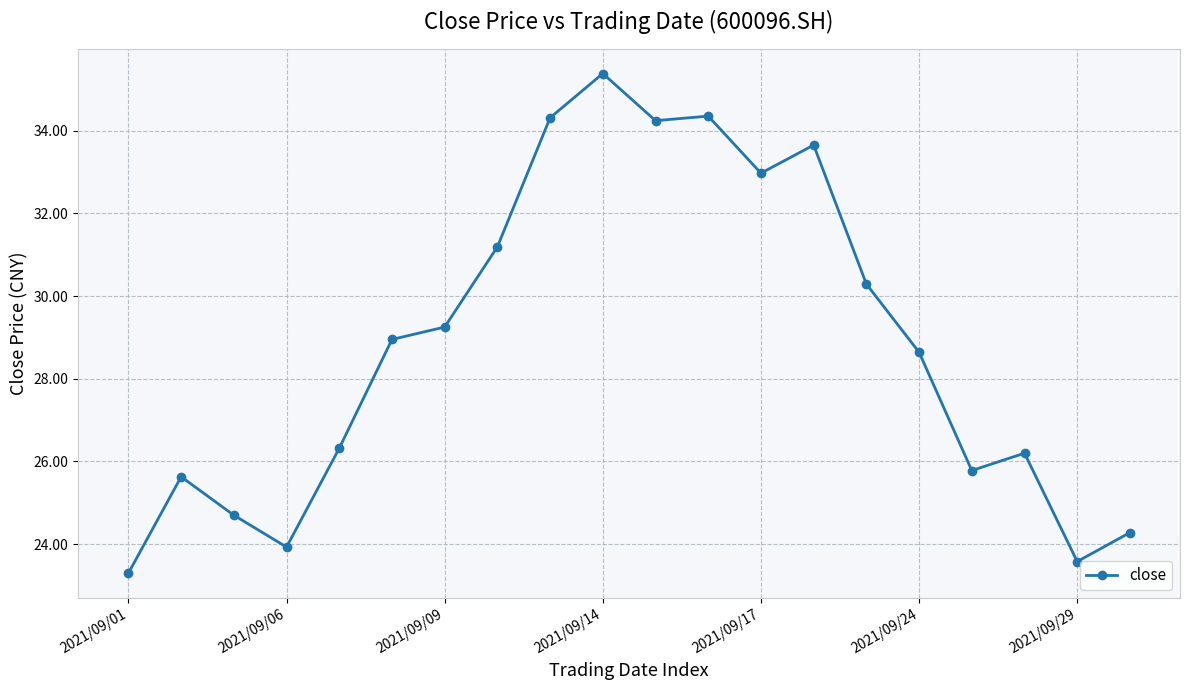

What is the sum of all values?

576.9